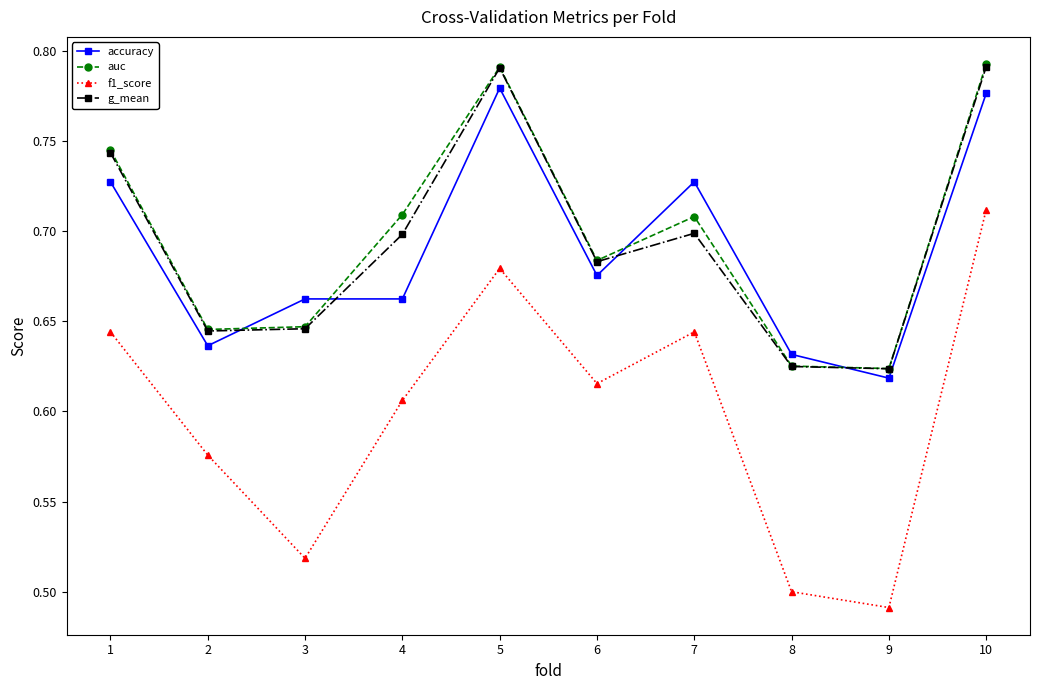

At how many categories does at least one series exceed 0?

10